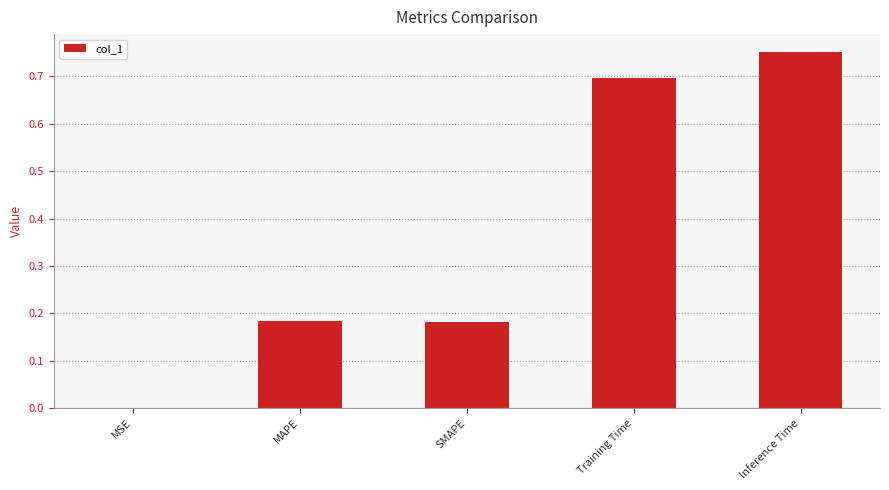

What is the sum of all values?

1.8